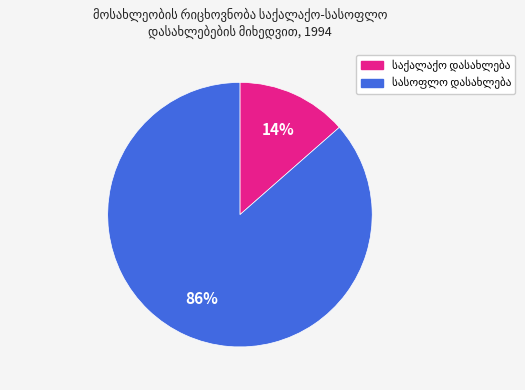

Is there a majority slice in this chart?

Yes